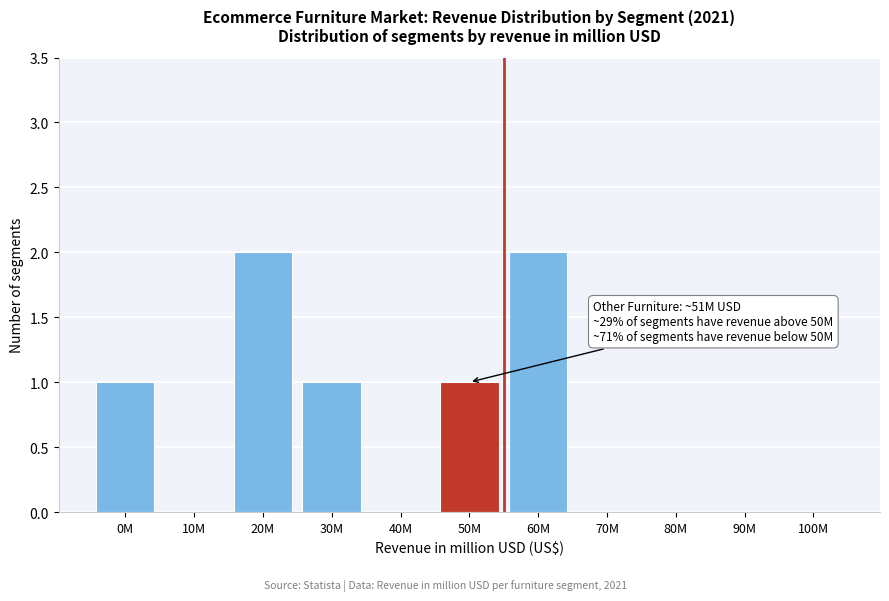

Reading right to left, transcribe all the data shown in this chart.

100M=0	90M=0	80M=0	70M=0	60M=2	50M=1	40M=0	30M=1	20M=2	10M=0	0M=1